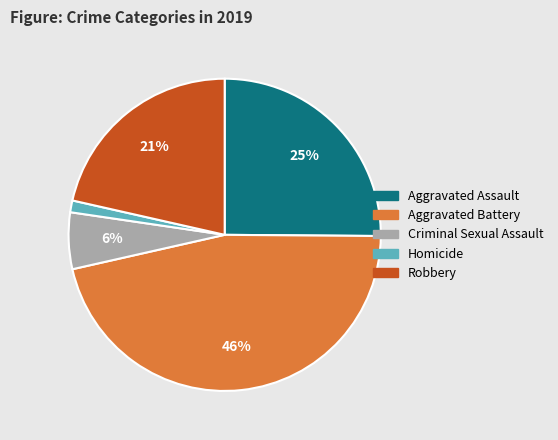

How many slices are in this pie chart?

5